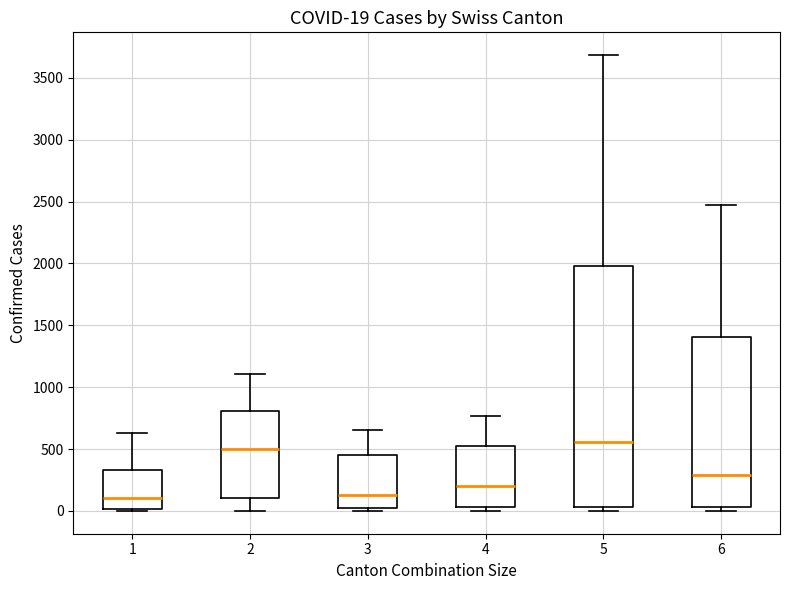

Which box is the tallest, from its lower edge to its upper edge?

5